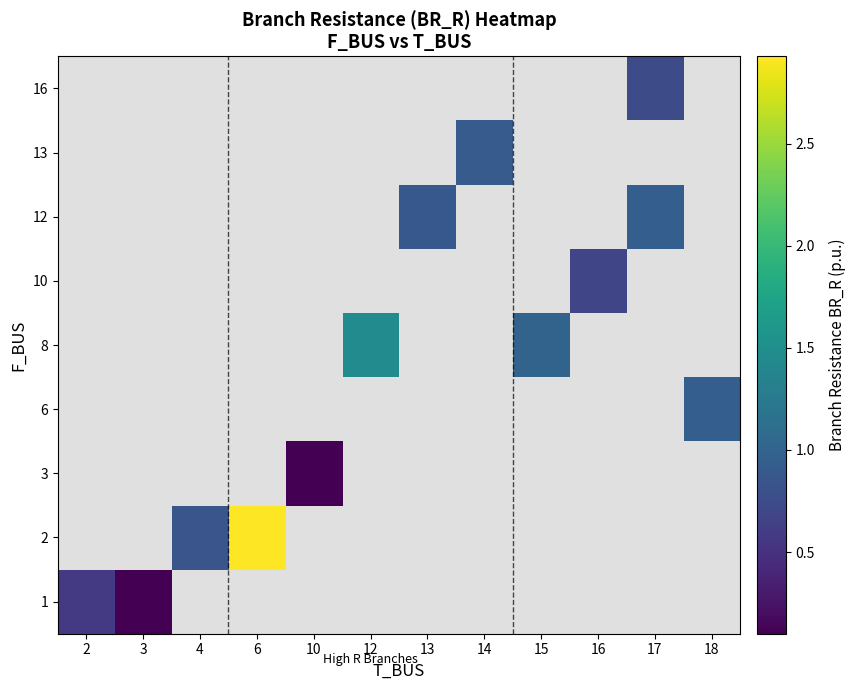

What is the maximum value shown in the chart?

2.9